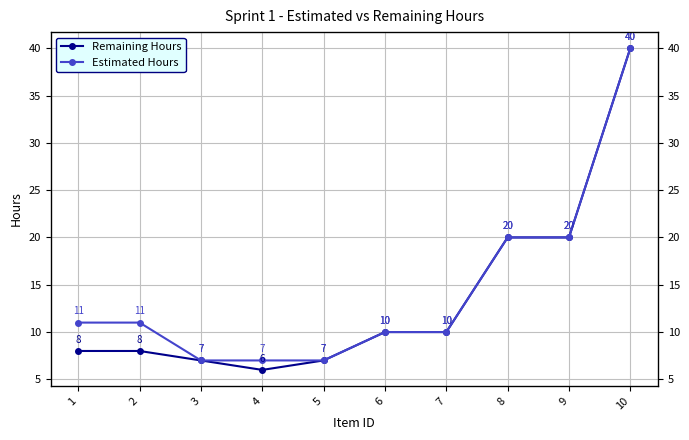

Reading left to right, list all the values displayed in this chart.

Remaining Hours: 1=8	2=8	3=7	4=6	5=7	6=10	7=10	8=20	9=20	10=40
Estimated Hours: 1=11	2=11	3=7	4=7	5=7	6=10	7=10	8=20	9=20	10=40